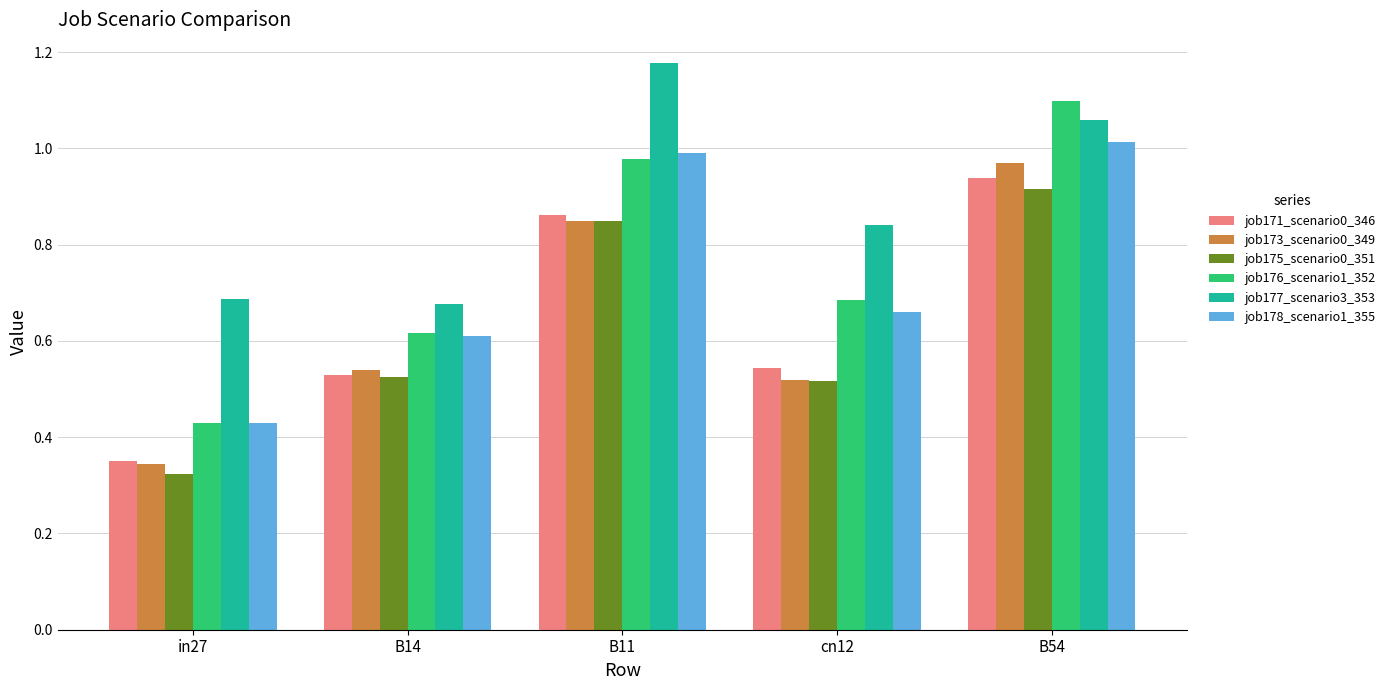

Which series changed the most between in27 and B54?

job176_scenario1_352